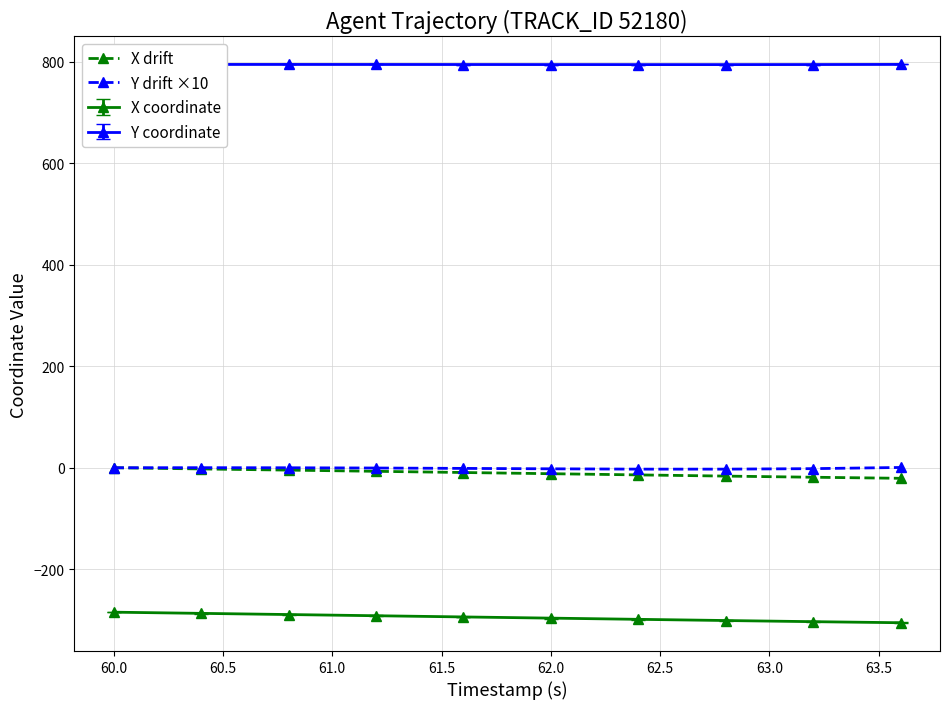

Which series has the largest total across all categories?

Y coordinate